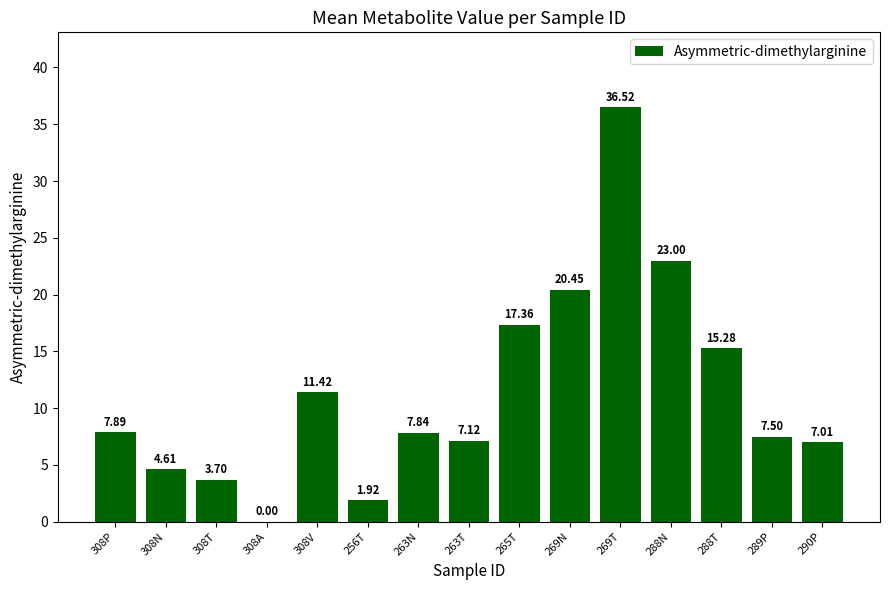

Approximately how many times larger is the value at 290P compared to 263T?

1.0